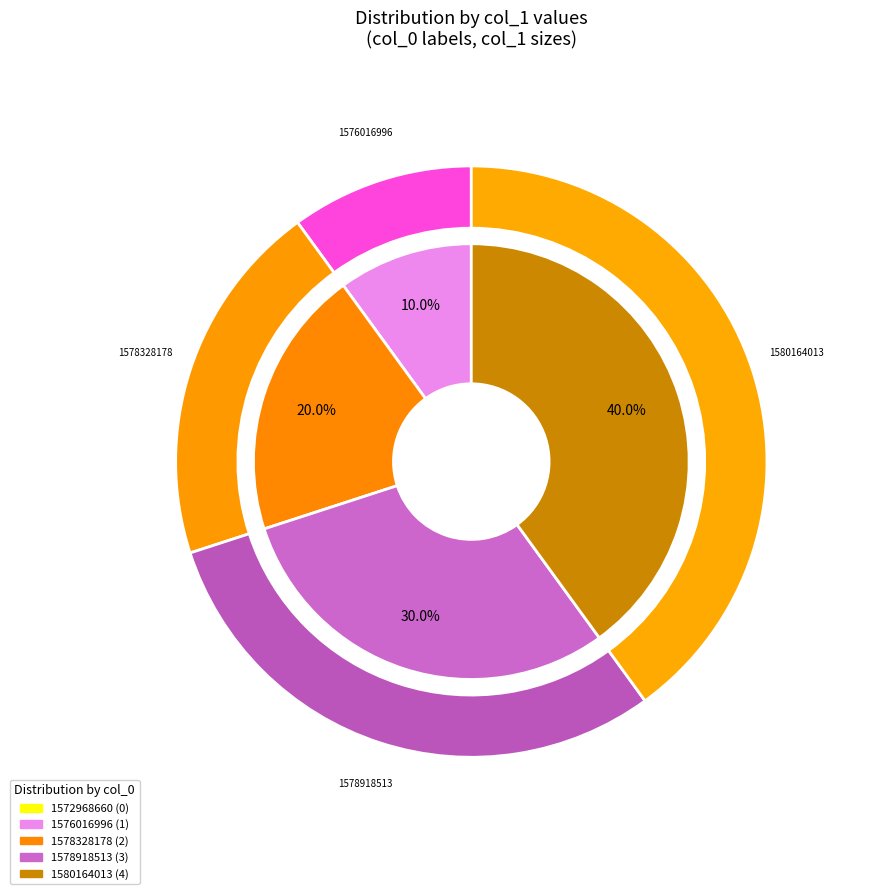

To the nearest percent, what is the average slice percentage?

20%